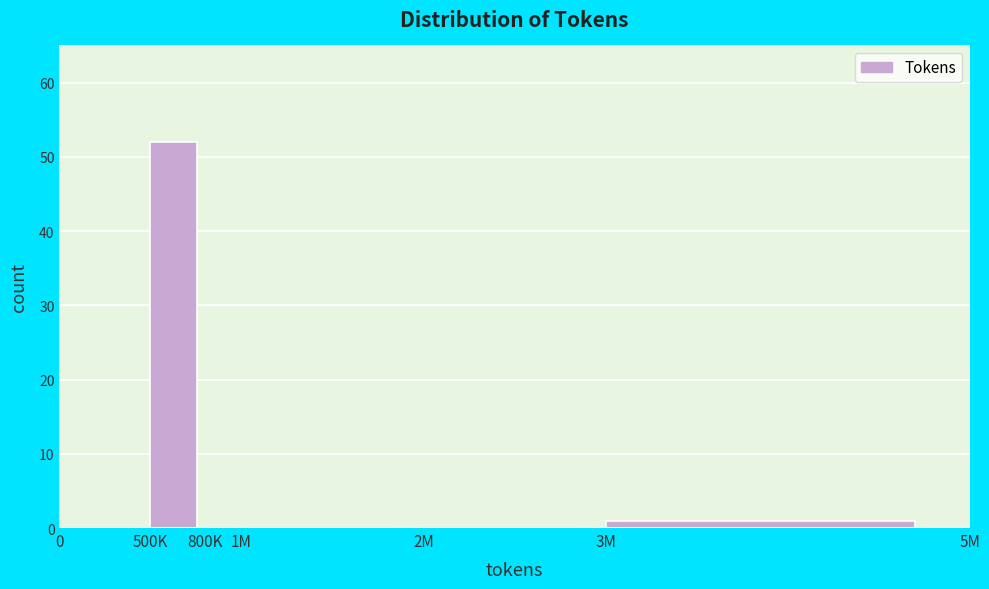

Reading right to left, what are all the values shown in this chart?

3M=1	2M=0	1M=0	800K=0	500K=52	0=0